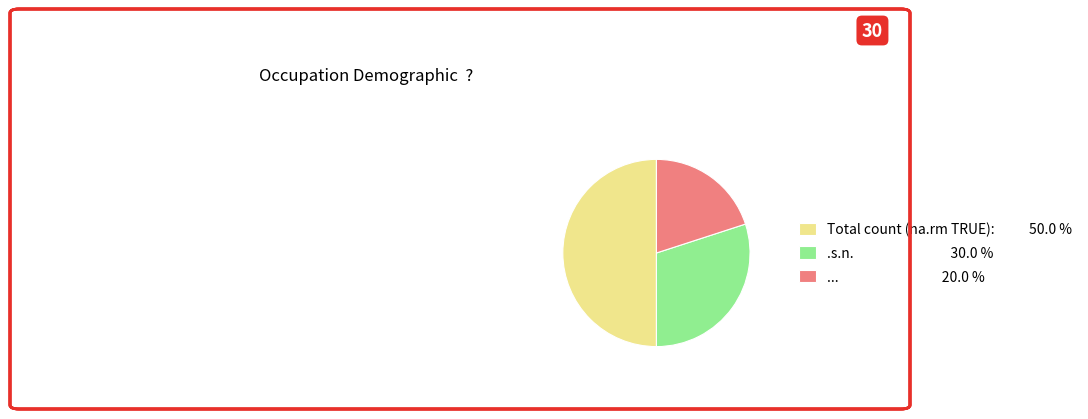

Combined, do Total count (na.rm TRUE): 50.0 % and .s.n. 30.0 % account for over 50%?

Yes